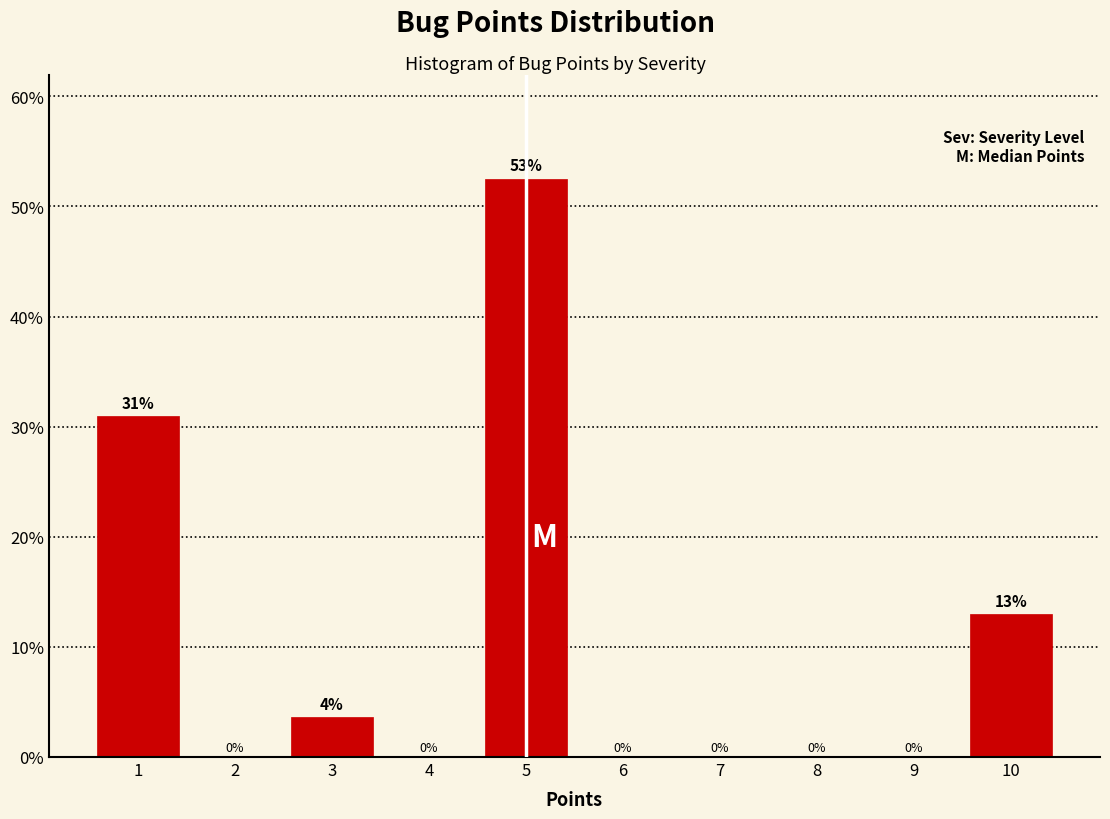

Over which range of the x-axis is the bar tallest?

4.5 to 5.5